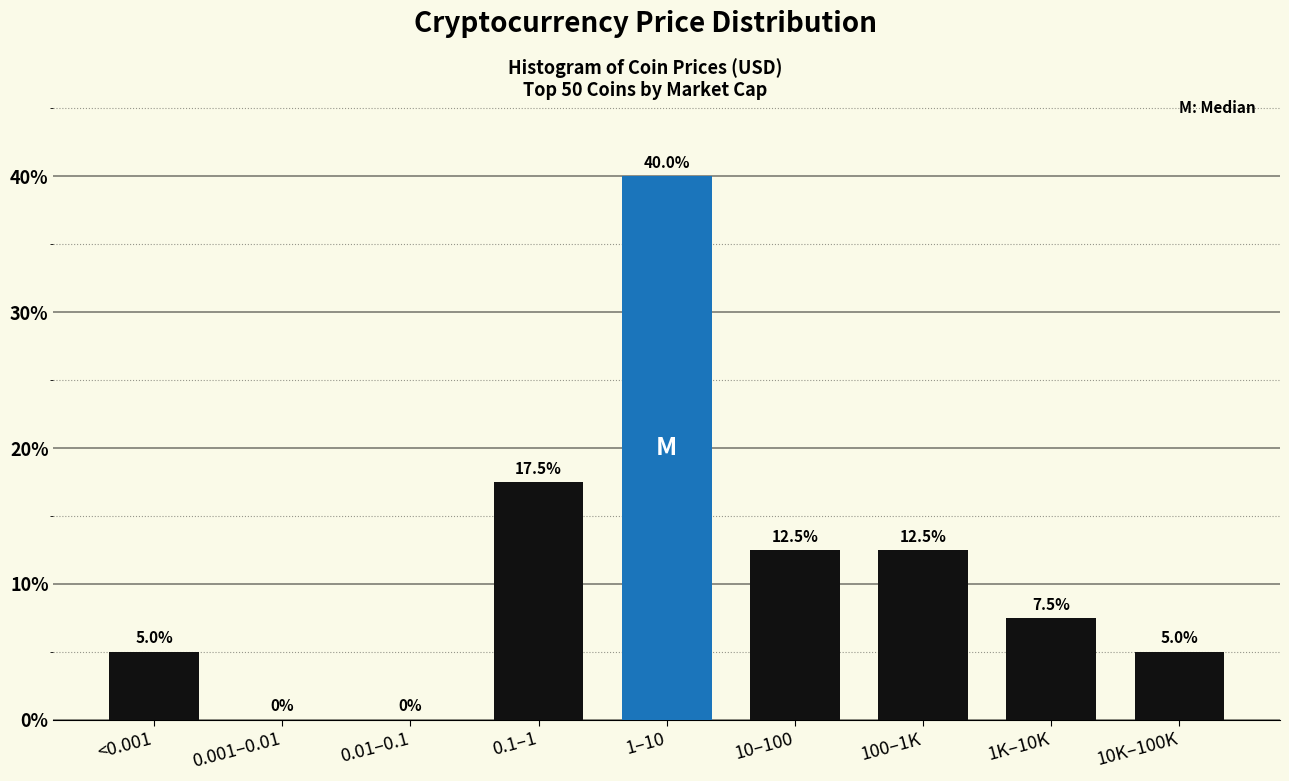

Reading left to right, transcribe all the data shown in this chart.

<0.001=5.0	0.001–0.01=0.0	0.01–0.1=0.0	0.1–1=17.5	1–10=40.0	10–100=12.5	100–1K=12.5	1K–10K=7.5	10K–100K=5.0